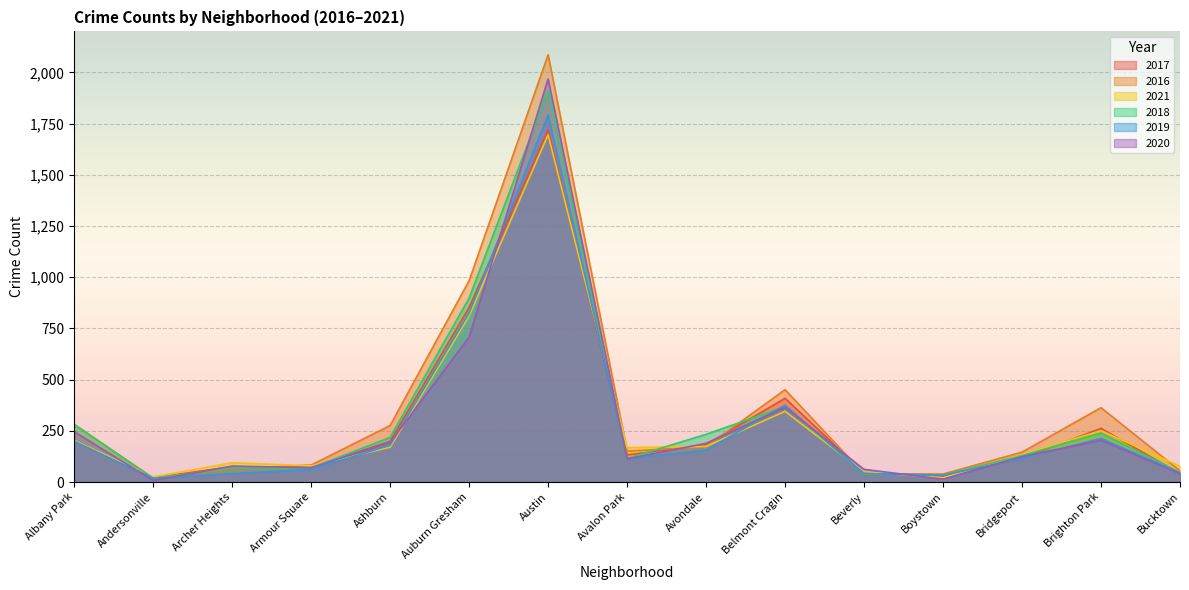

What is the difference between the maximum and minimum values in the 2019 series?

1774